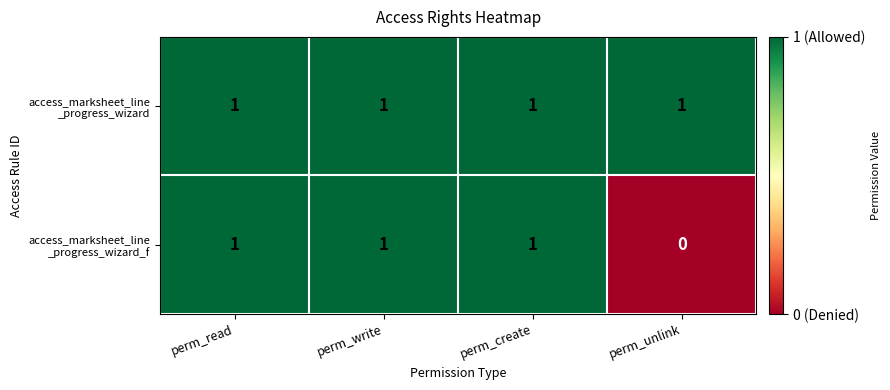

At how many categories does at least one series exceed 0?

4